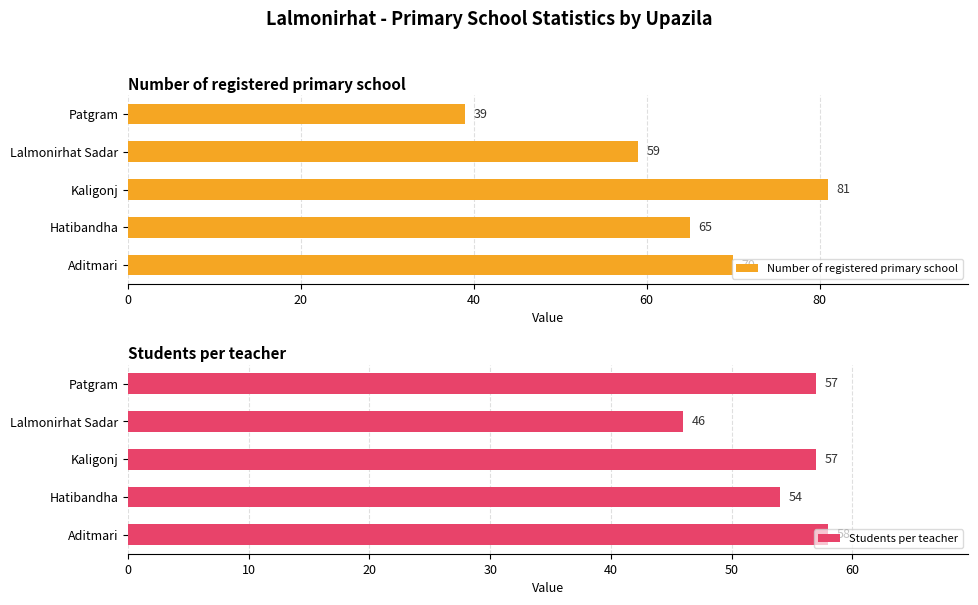

What is the difference between the second highest and minimum values in the Number of registered primary school series?

31